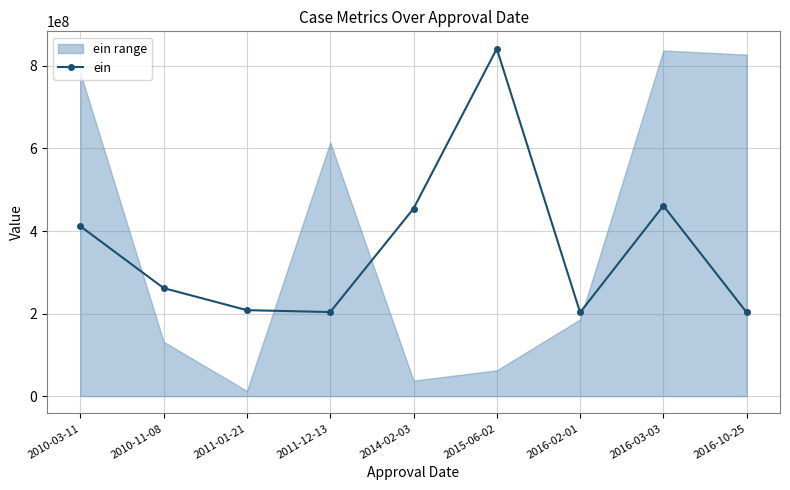

At which label is the value closest to 522196844?

2016-03-03